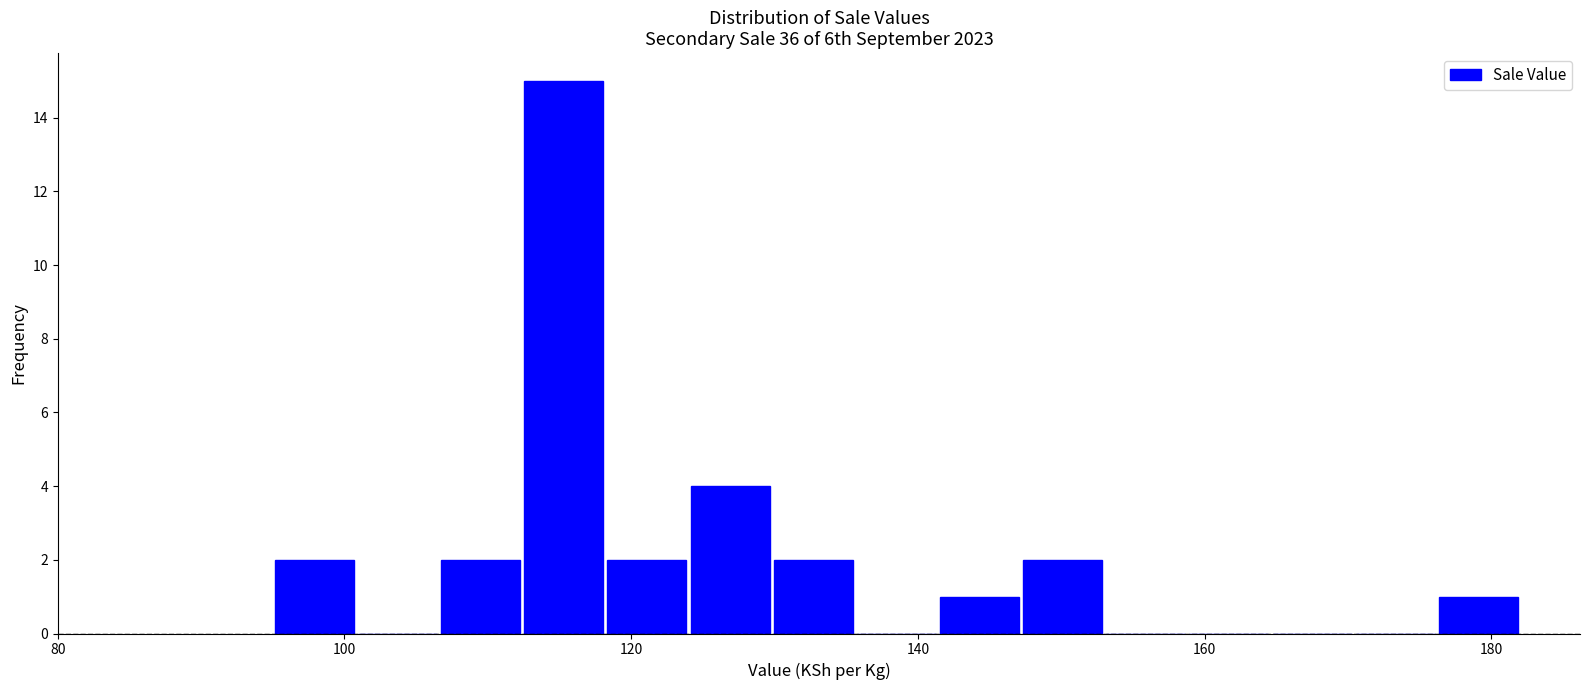

Around what value on the x-axis is the tallest bar? Give the approximate position of its centre, as read against the axis.

116